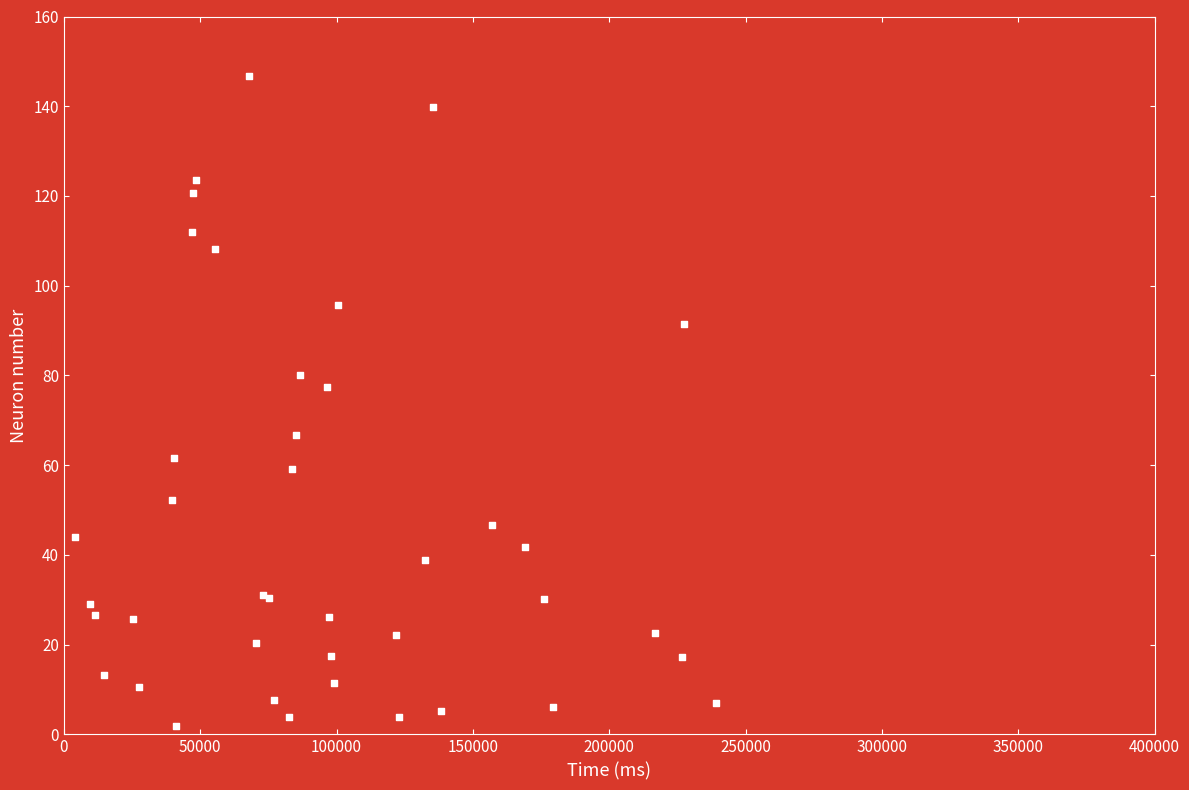

What Y value in the scatter plot is closest to 74?

77.5